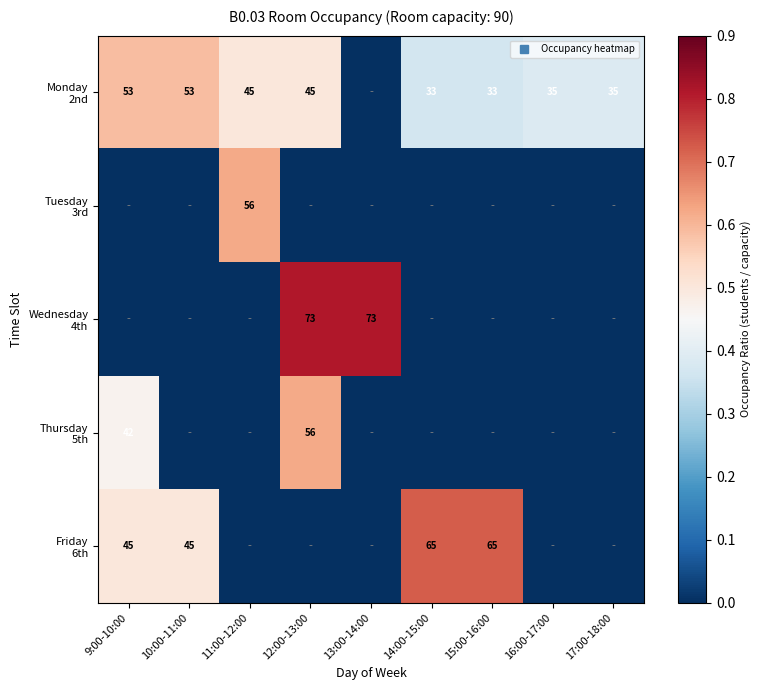

What is the sum of all Tuesday 3rd values?

0.6